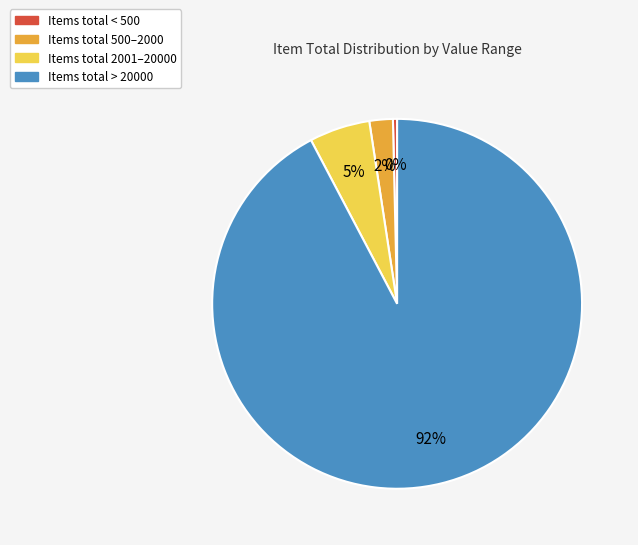

Does any single category account for the majority?

Yes